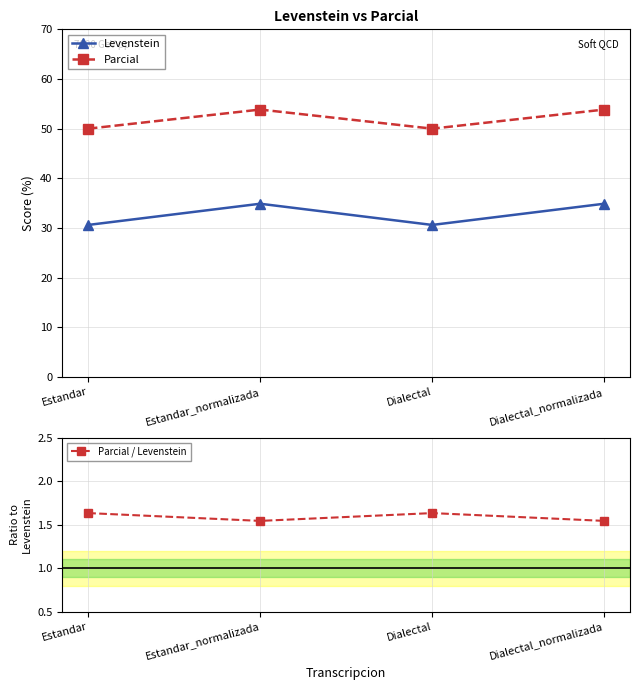

What is the spread (max minus min) of values at Estandar?

48.4